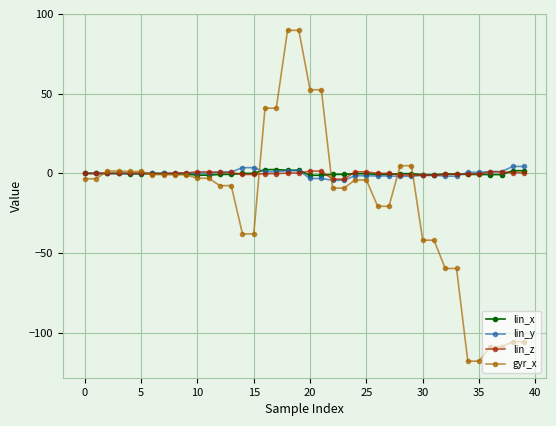

What are all the series names shown in the legend?

lin_x, lin_y, lin_z, gyr_x